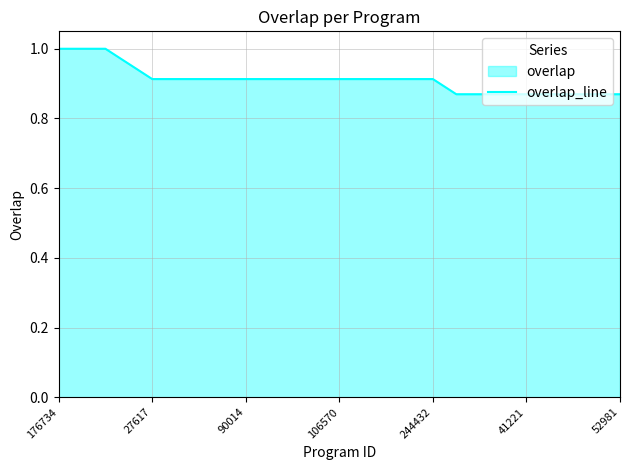

True or false: the data shows 1.2 at 41221.

False